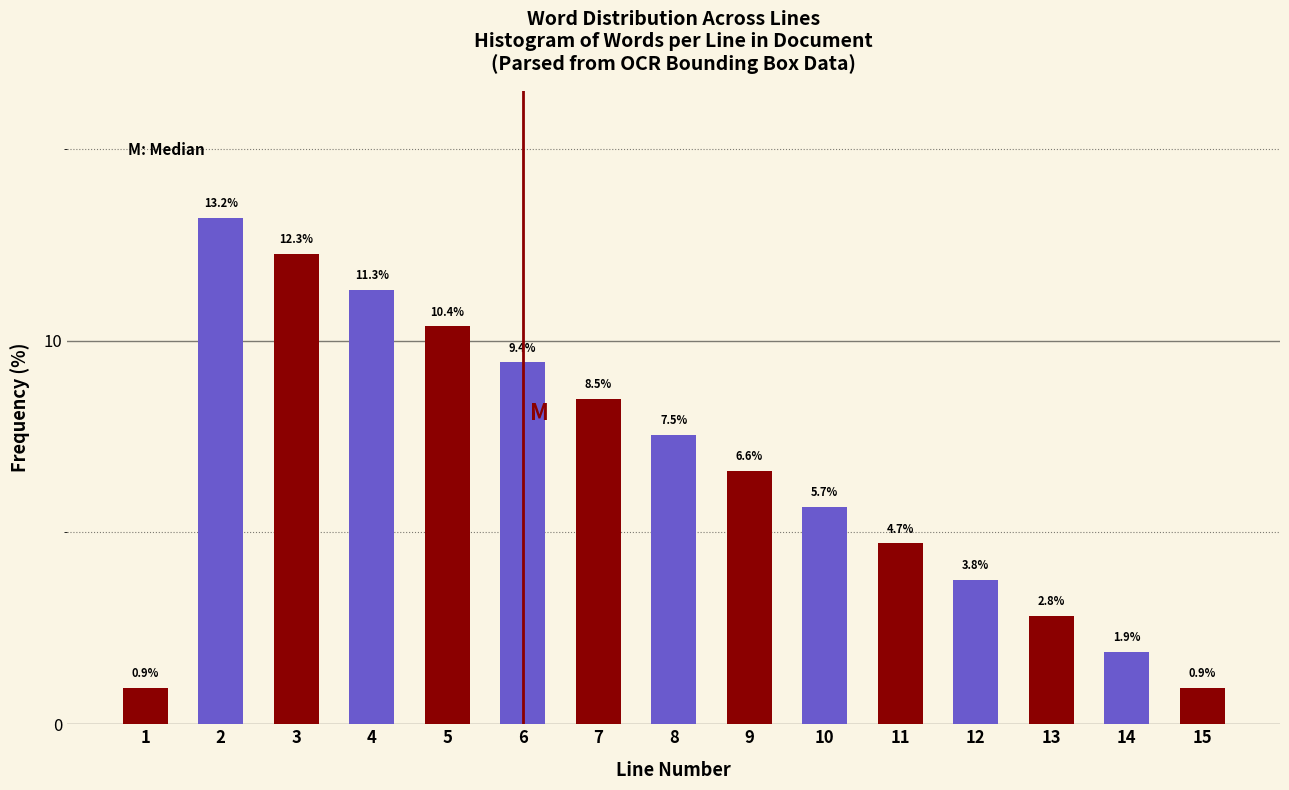

Reading left to right, what are all the values shown in this chart?

0.9	13.2	12.3	11.3	10.4	9.4	8.5	7.5	6.6	5.7	4.7	3.8	2.8	1.9	0.9